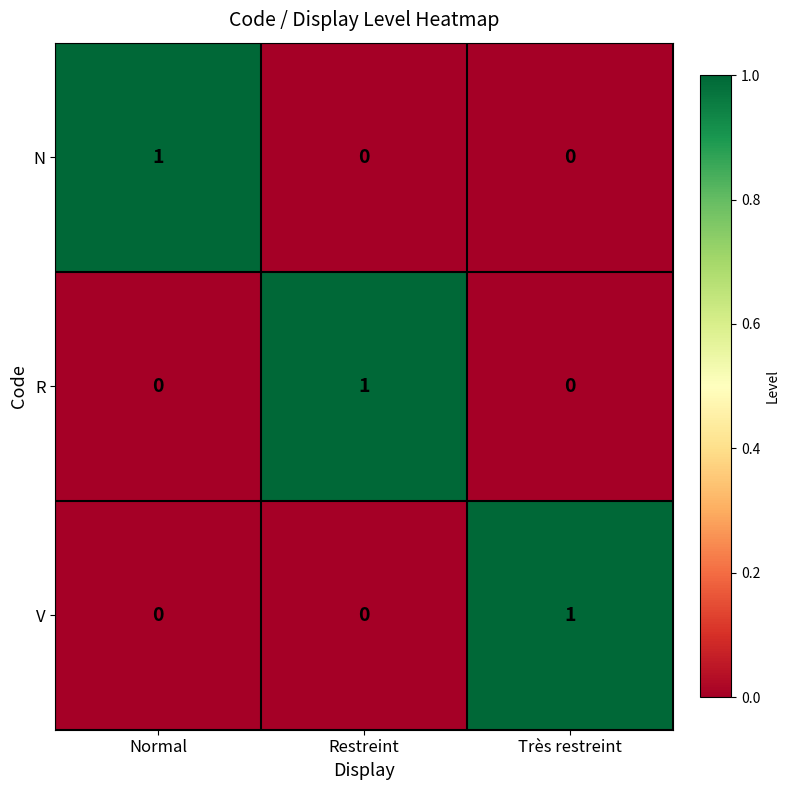

Count the R values in the range 0 to 1.

3